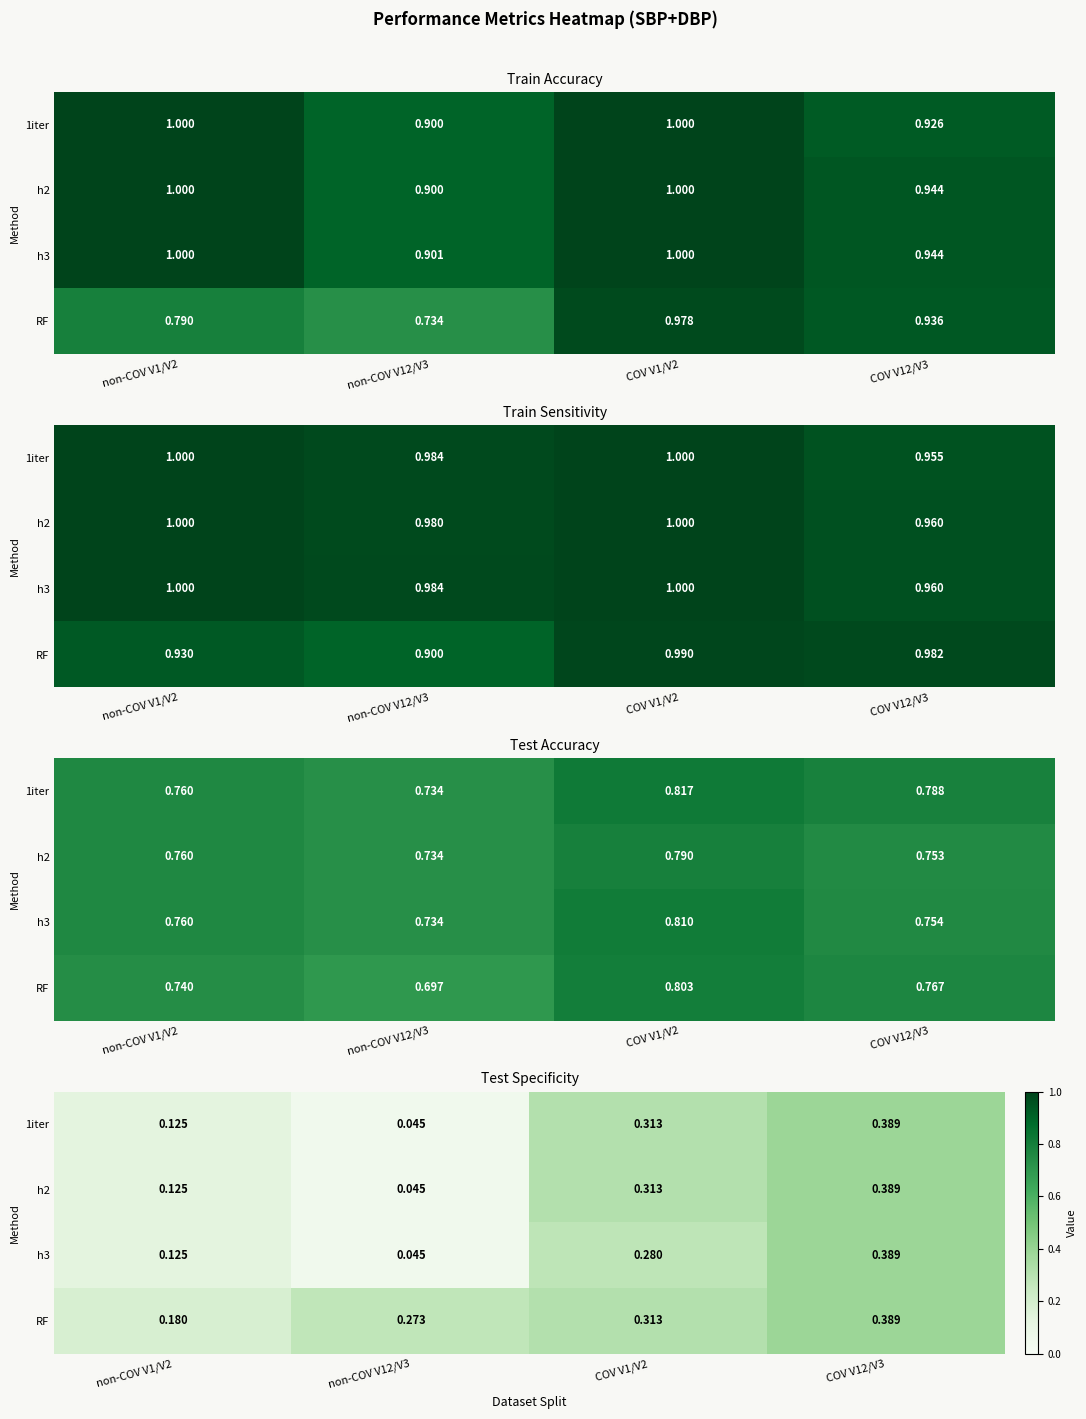

At which category is the sum across all series the highest?

COV V12/V3